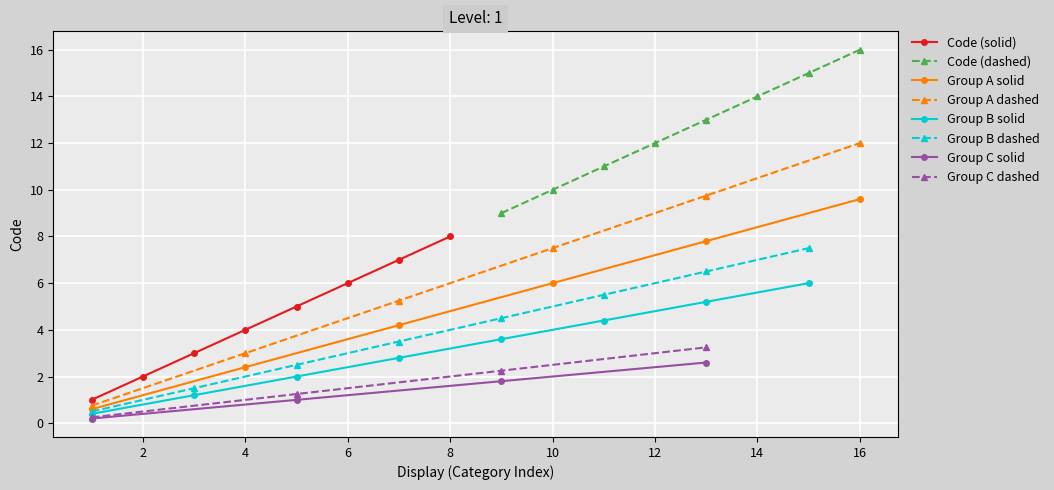

How many data points are less than 9?

8